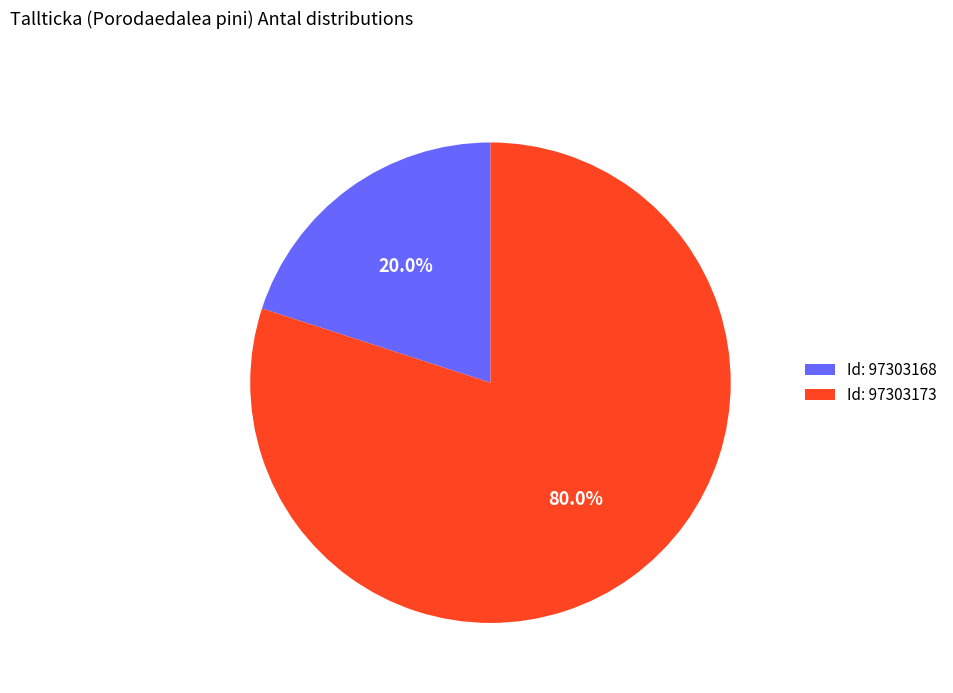

Combined, what portion of the pie is Id: 97303173 and Id: 97303168?

100.0%